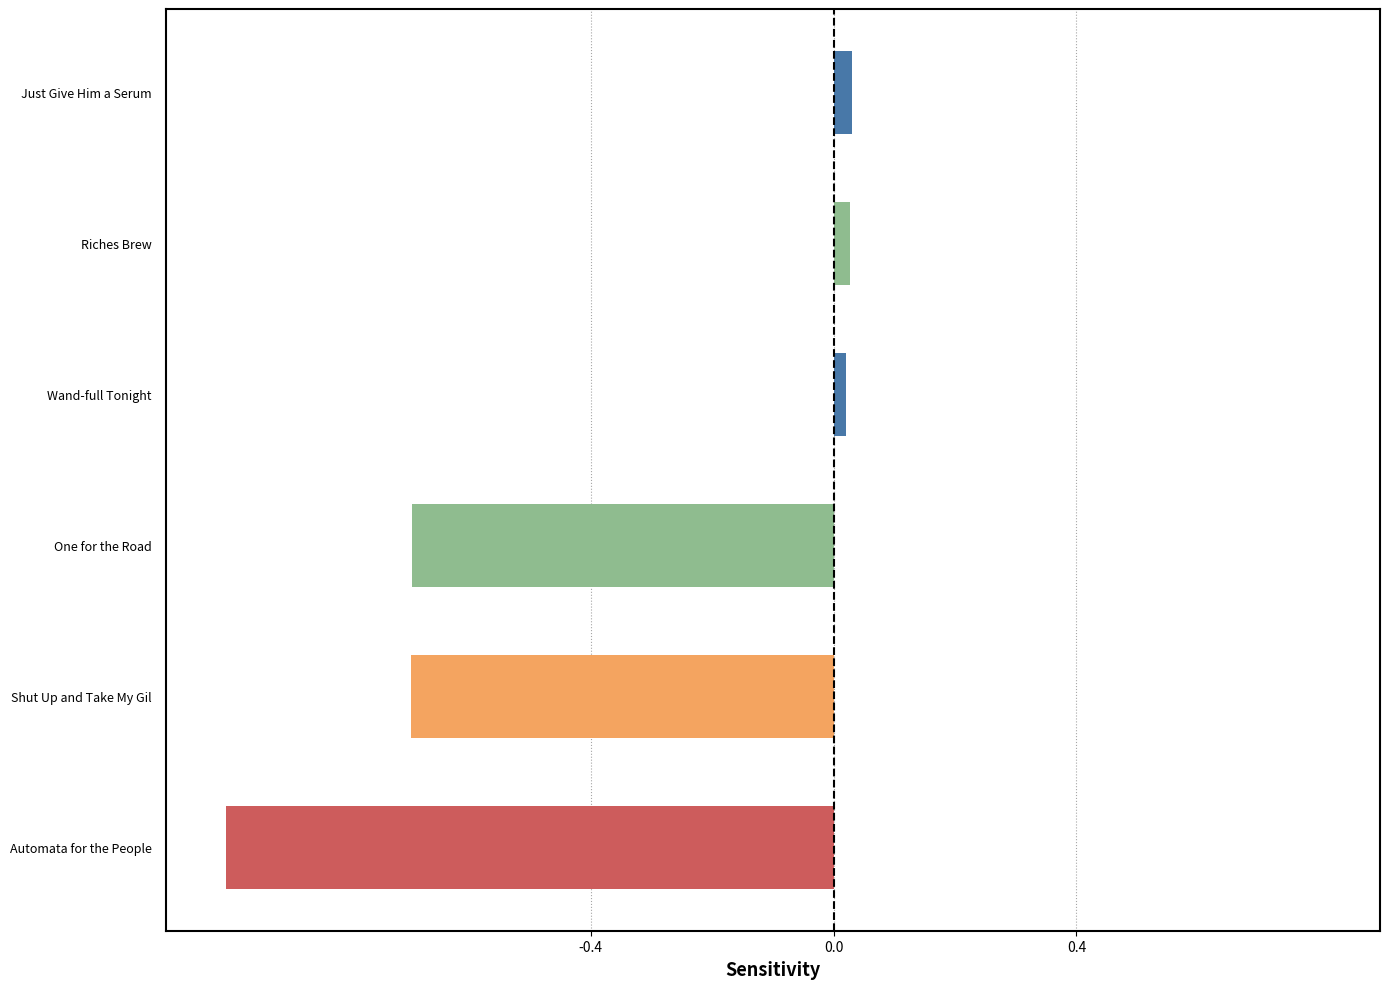

Read the value at Automata for the People.

-1.0